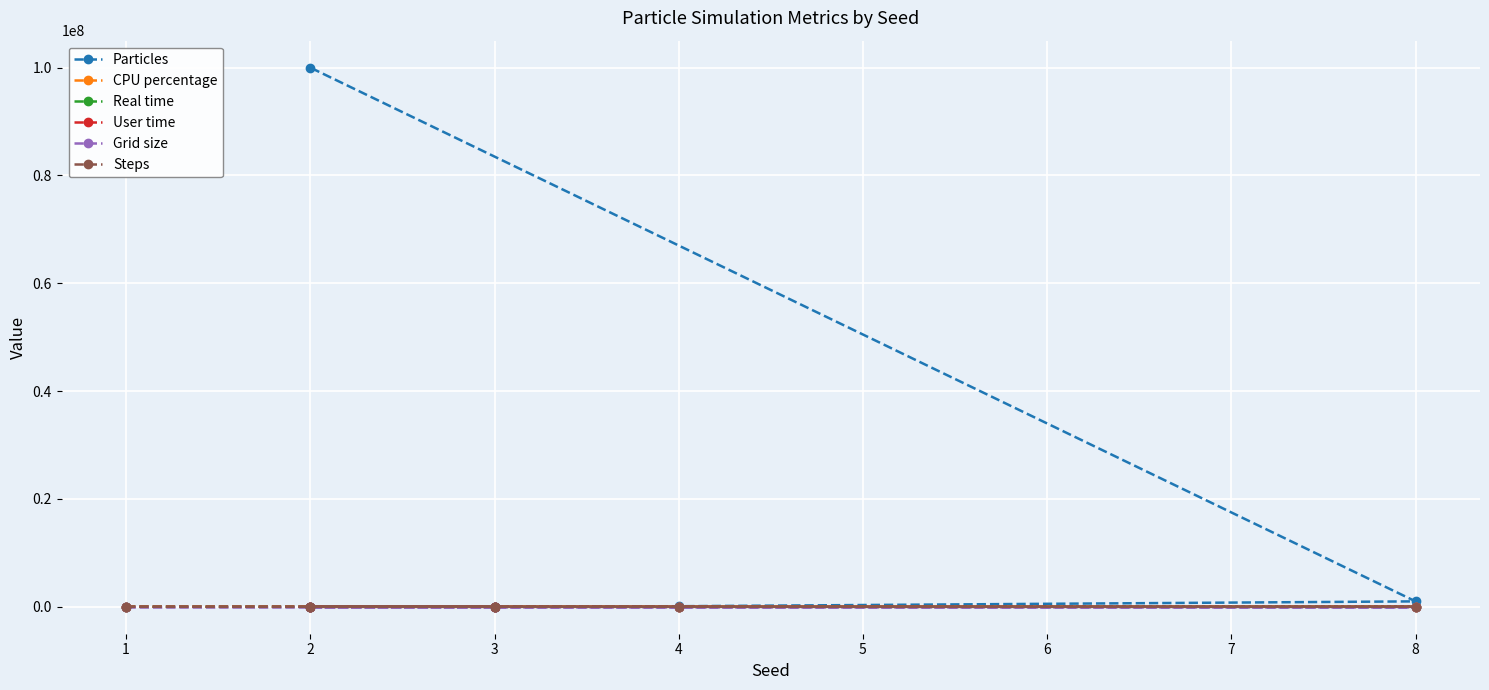

What is the difference between the maximum and minimum values in the Particles series?

99999990.0